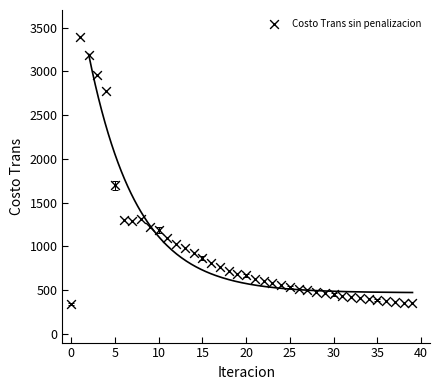

What is the range of Y values (max minus min)?

3057.0